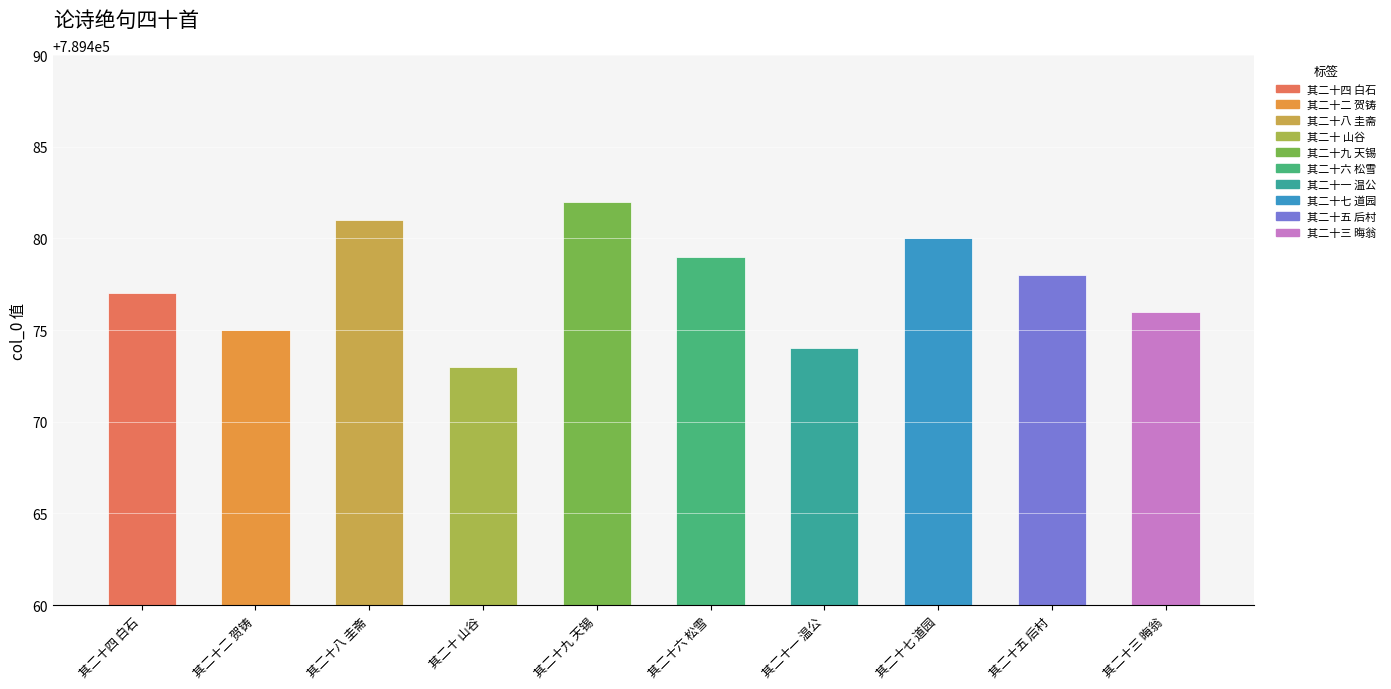

What is the sum of all values?

7894775